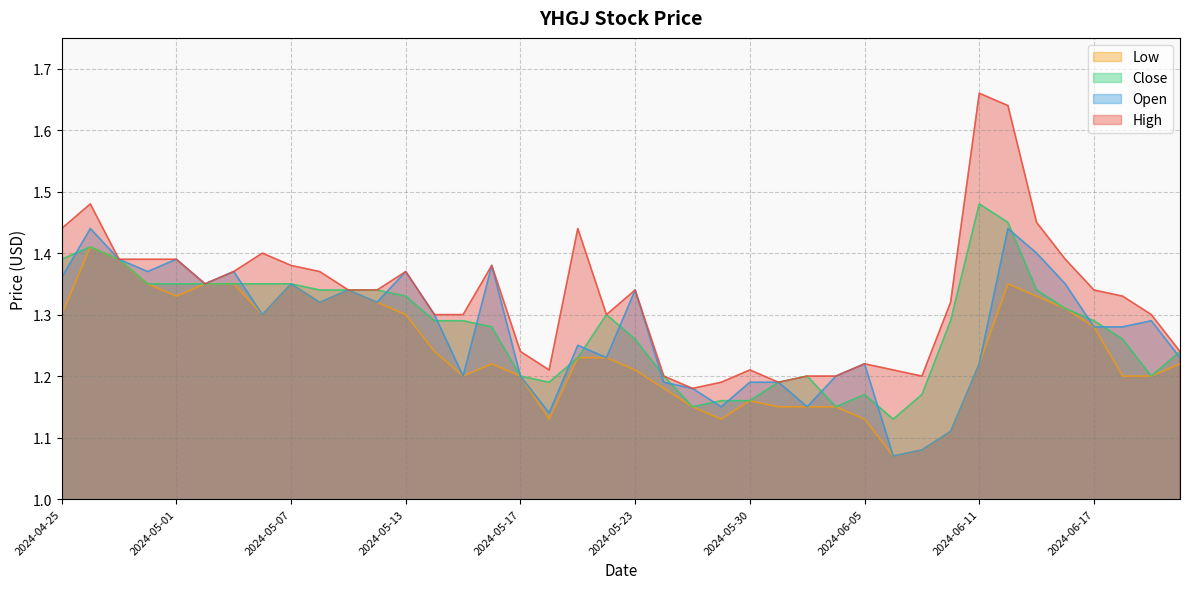

What position from the left is 2024-06-14?

36